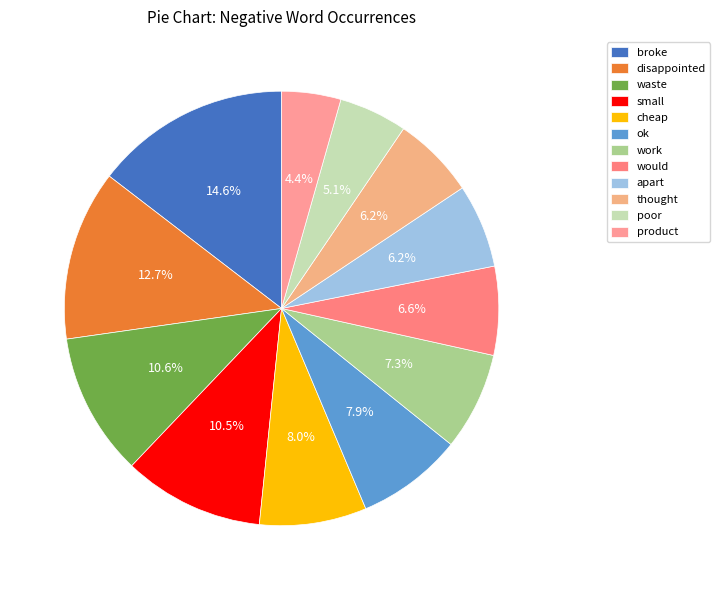

Count the number of slices in the pie.

12